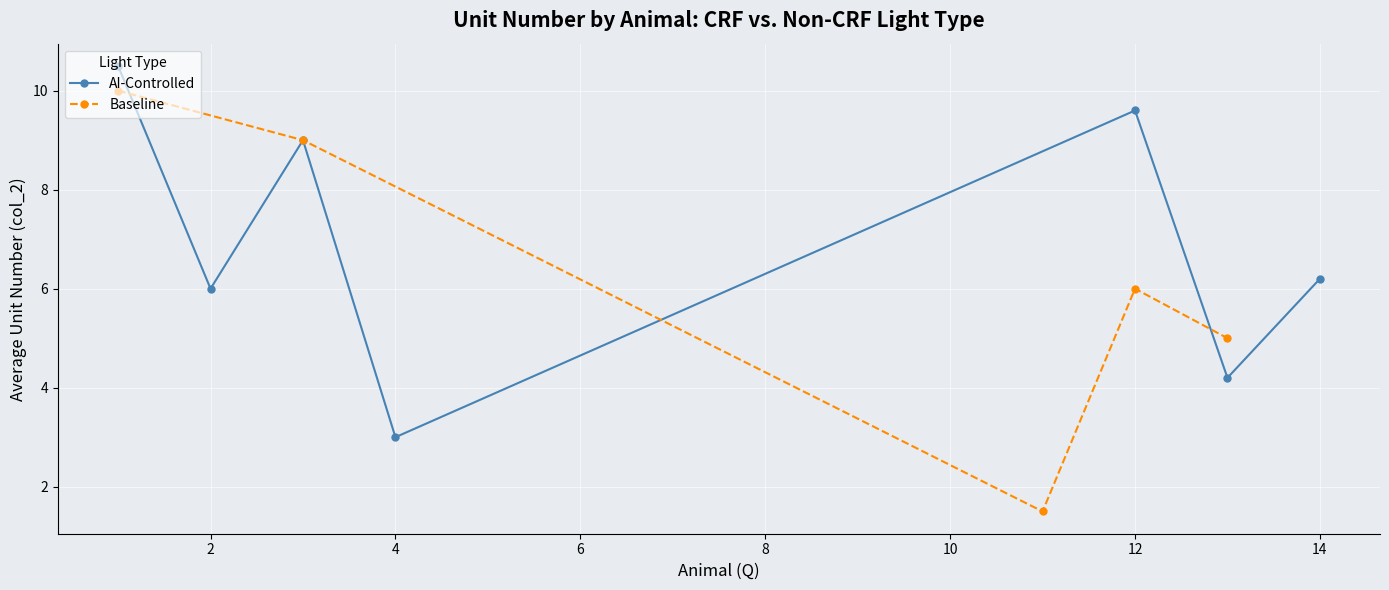

The AI-Controlled series shows 6.2 at 14. True or false?

True